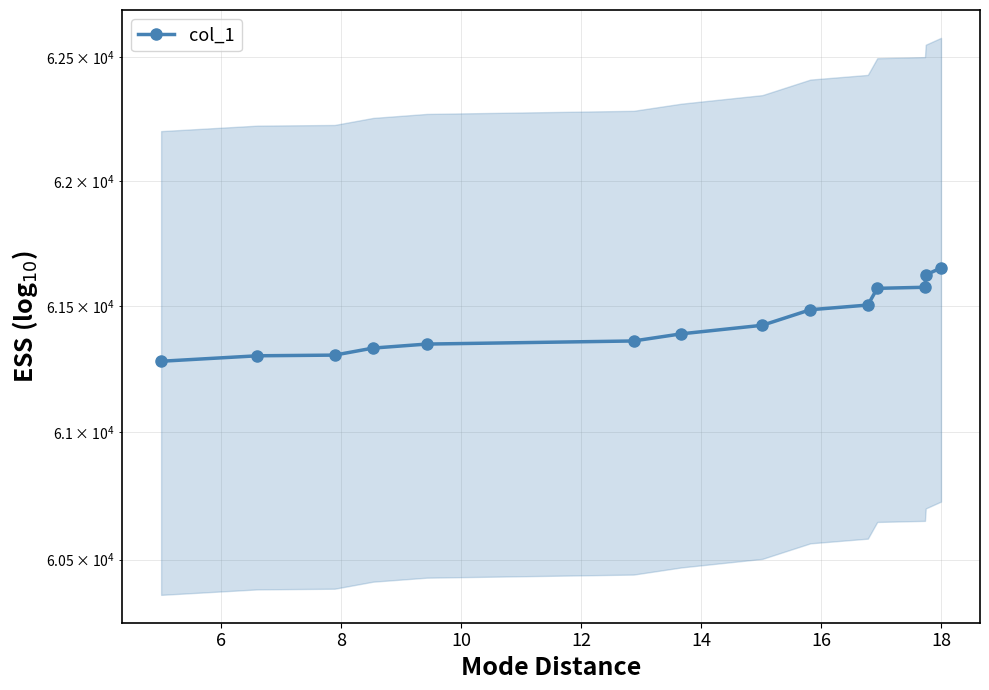

How many values are below 61424?

7